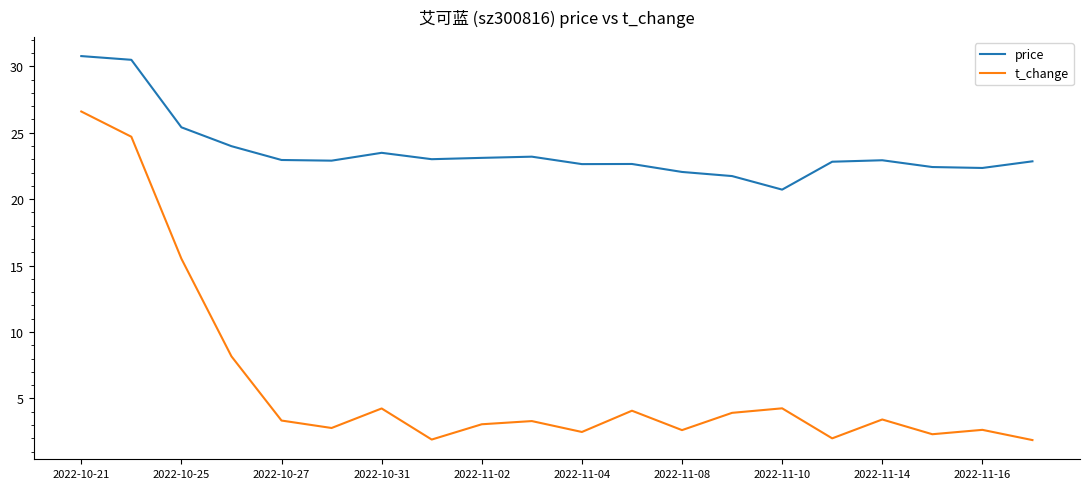

True or false: price and t_change intersect in this chart.

False